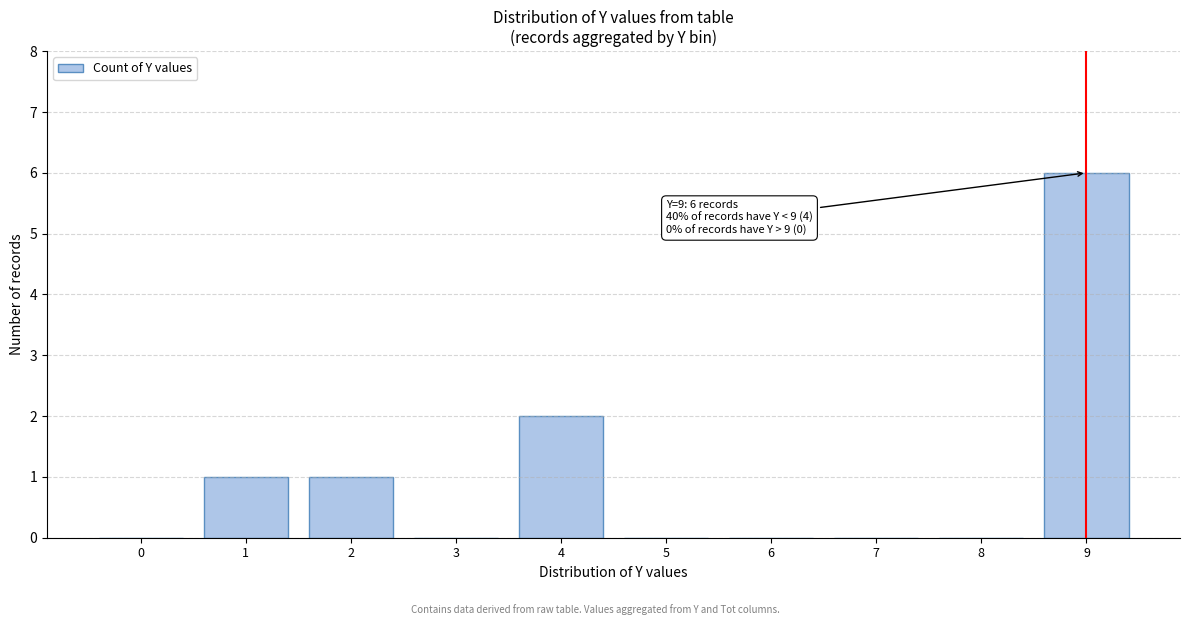

Reading left to right, list all the values displayed in this chart.

0=0	1=1	2=1	3=0	4=2	5=0	6=0	7=0	8=0	9=6